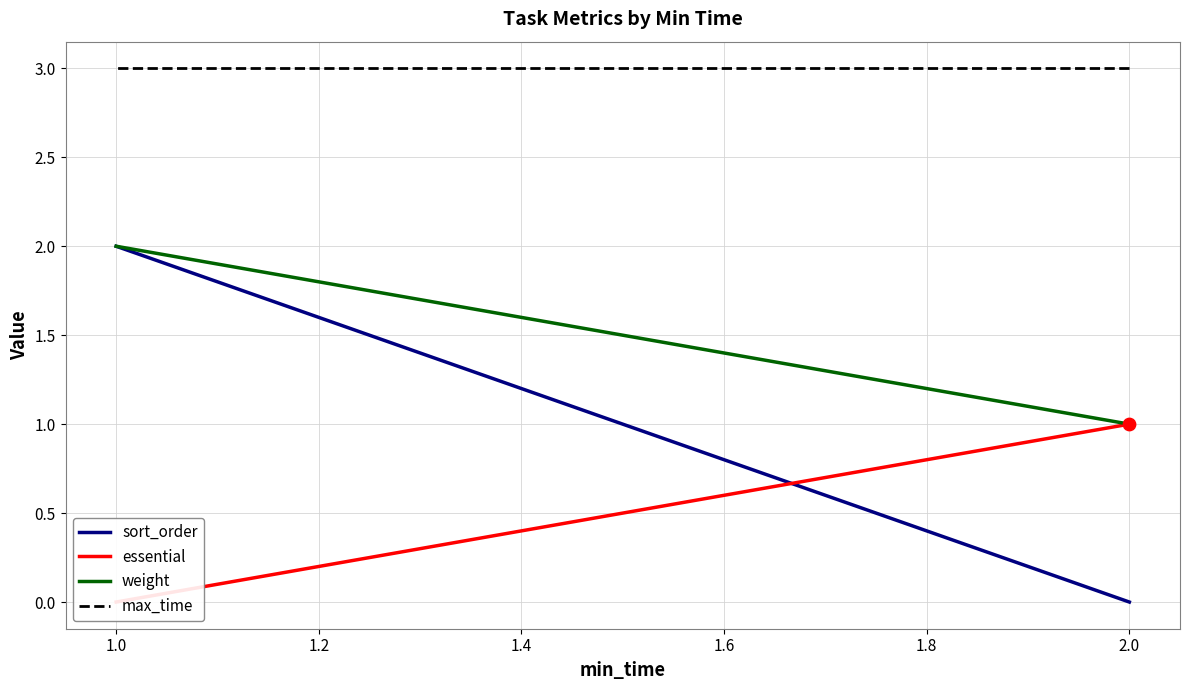

What are all the series names shown in the legend?

sort_order, essential, weight, max_time